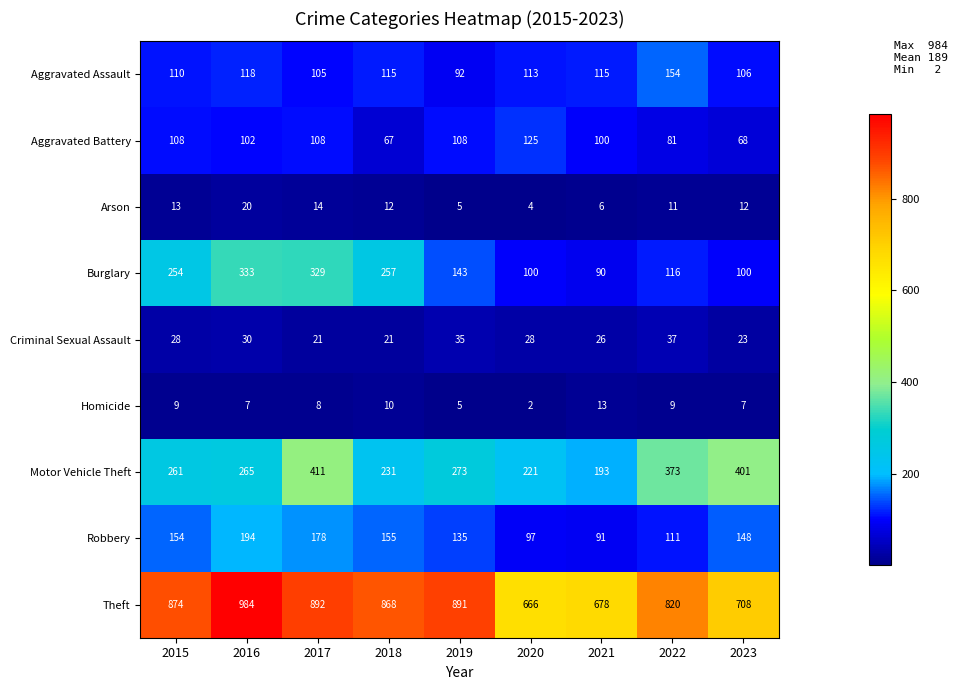

Which series has the largest total across all categories?

Theft